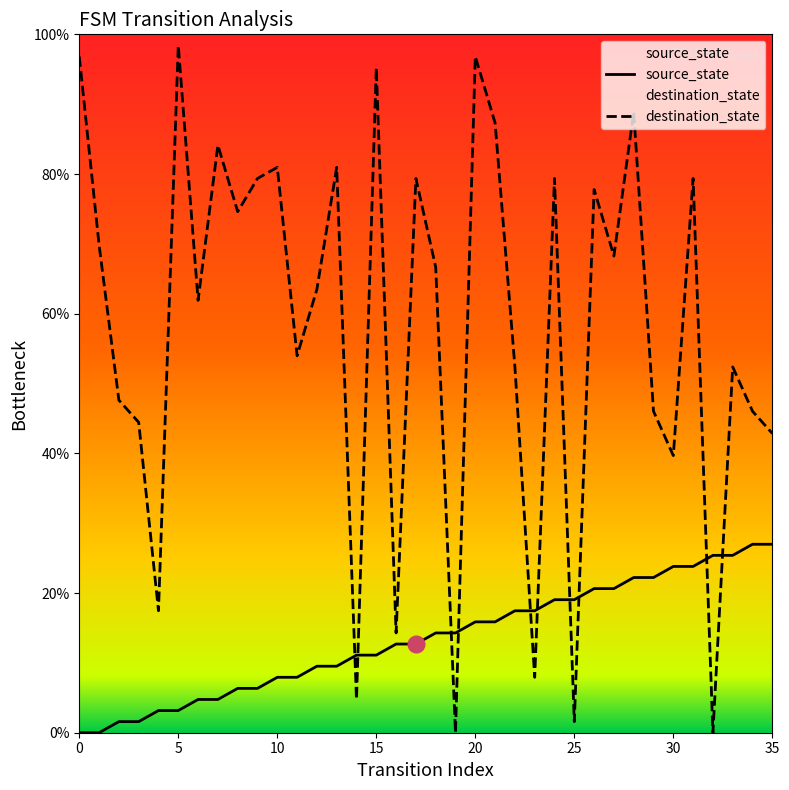

What is the sum of all source_state values?

485.7